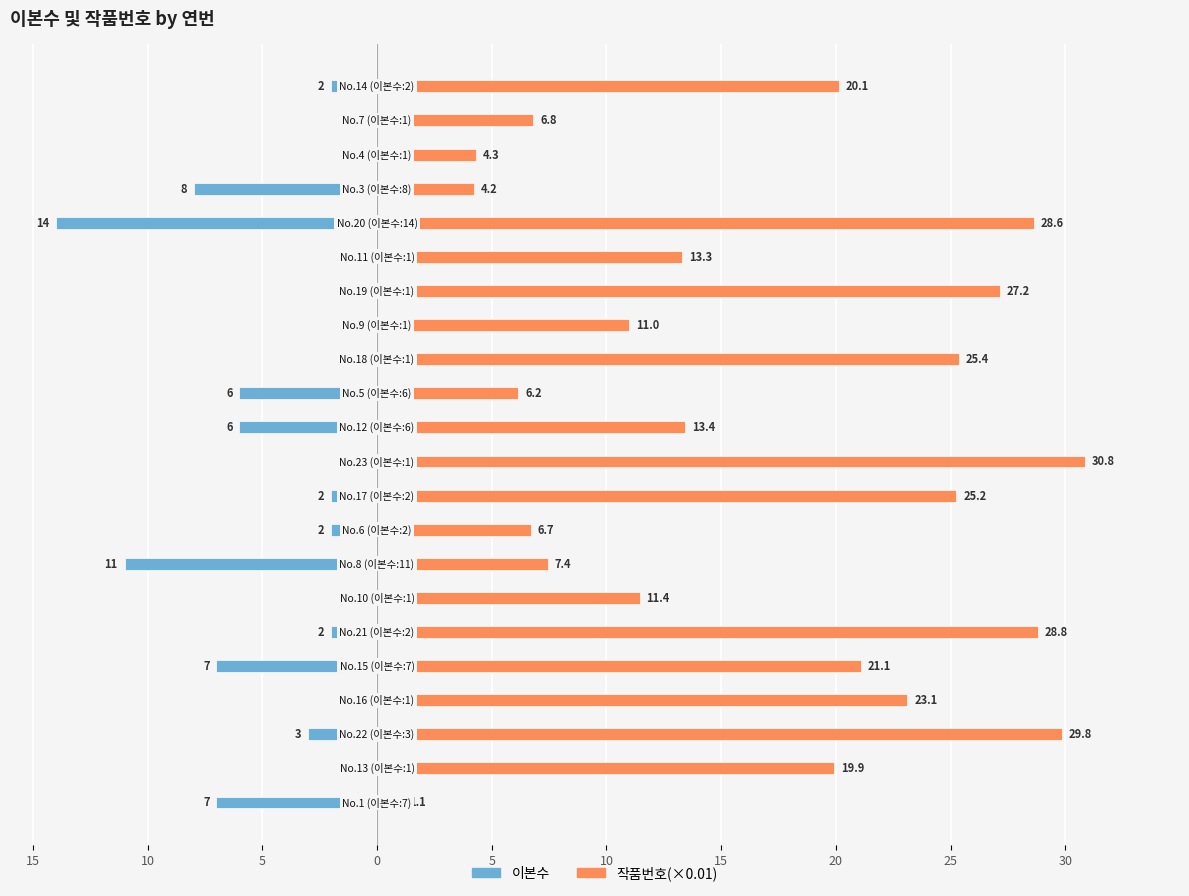

Which series has the largest range (max minus min)?

작품번호(×0.01)